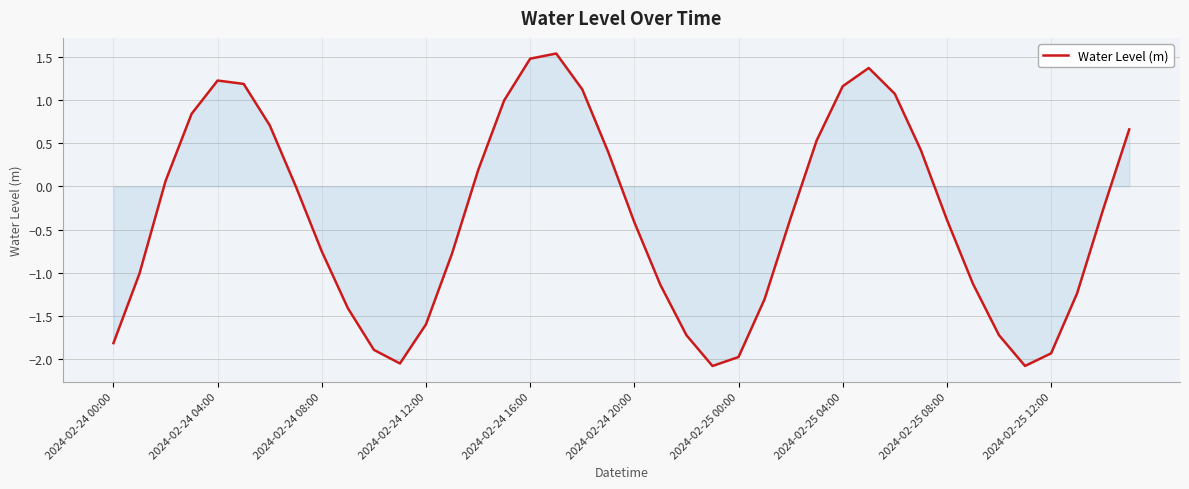

What is the smallest value displayed?

-2.1